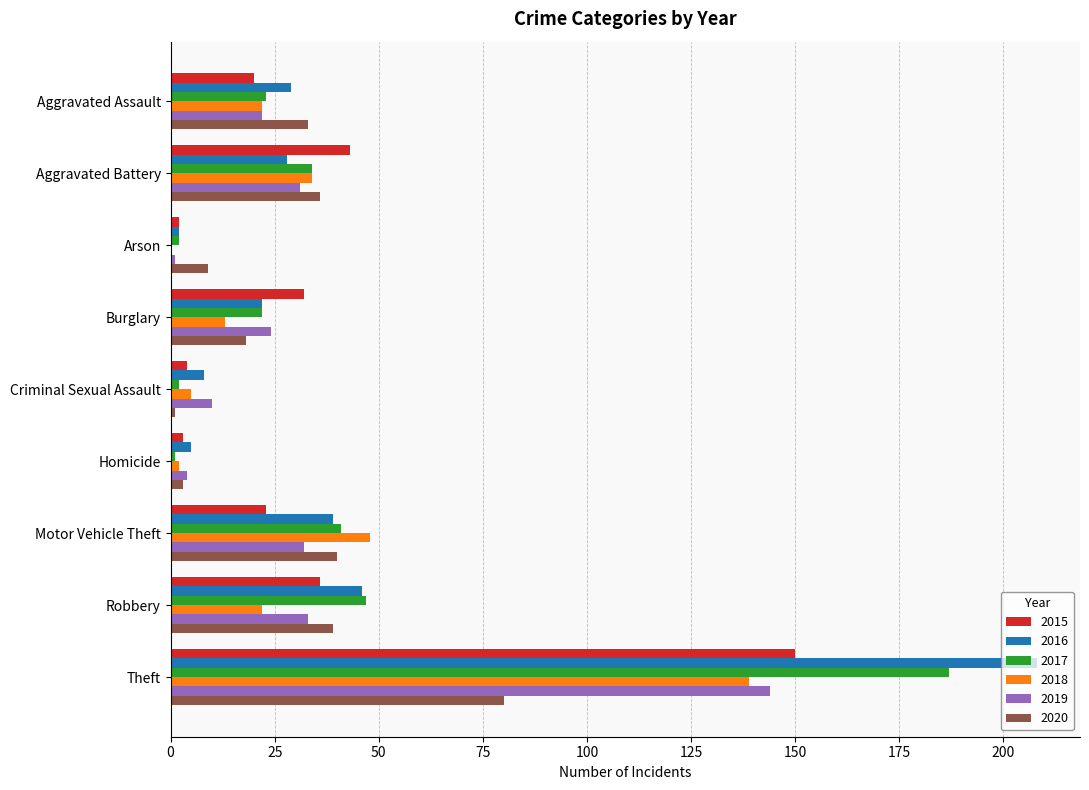

What is the sum of the 2019 values at Motor Vehicle Theft and Robbery?

65